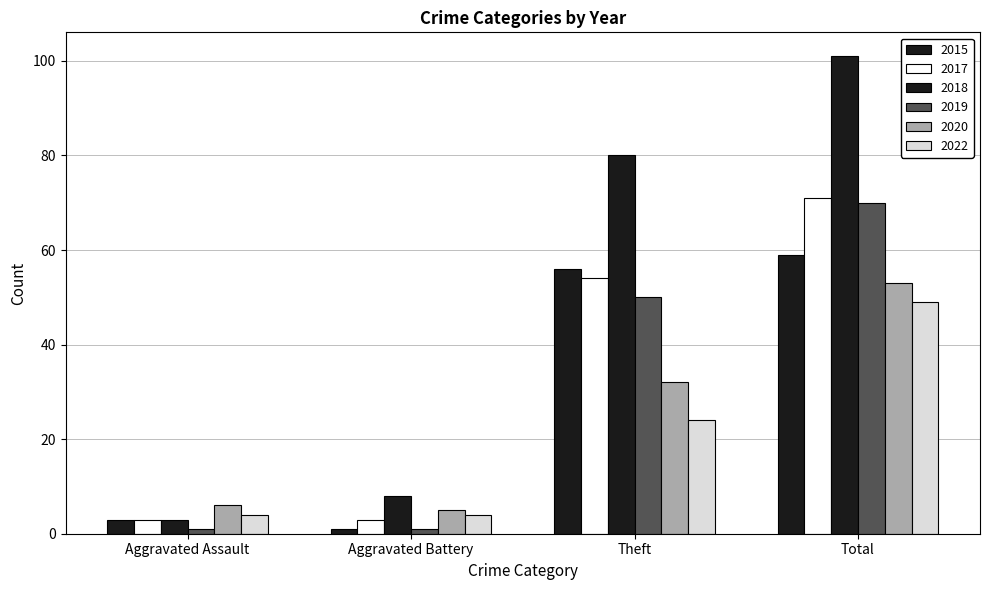

How many bars are there in each group?

6